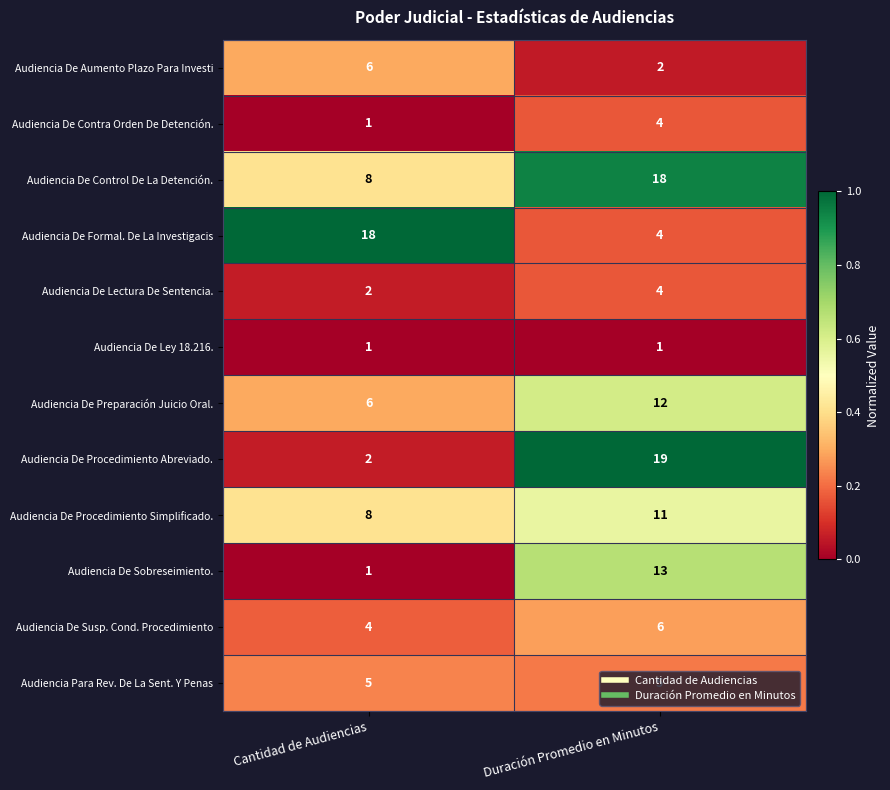

The Audiencia De Formal. De La Investigacis series shows 6 at Duración Promedio en Minutos. True or false?

False